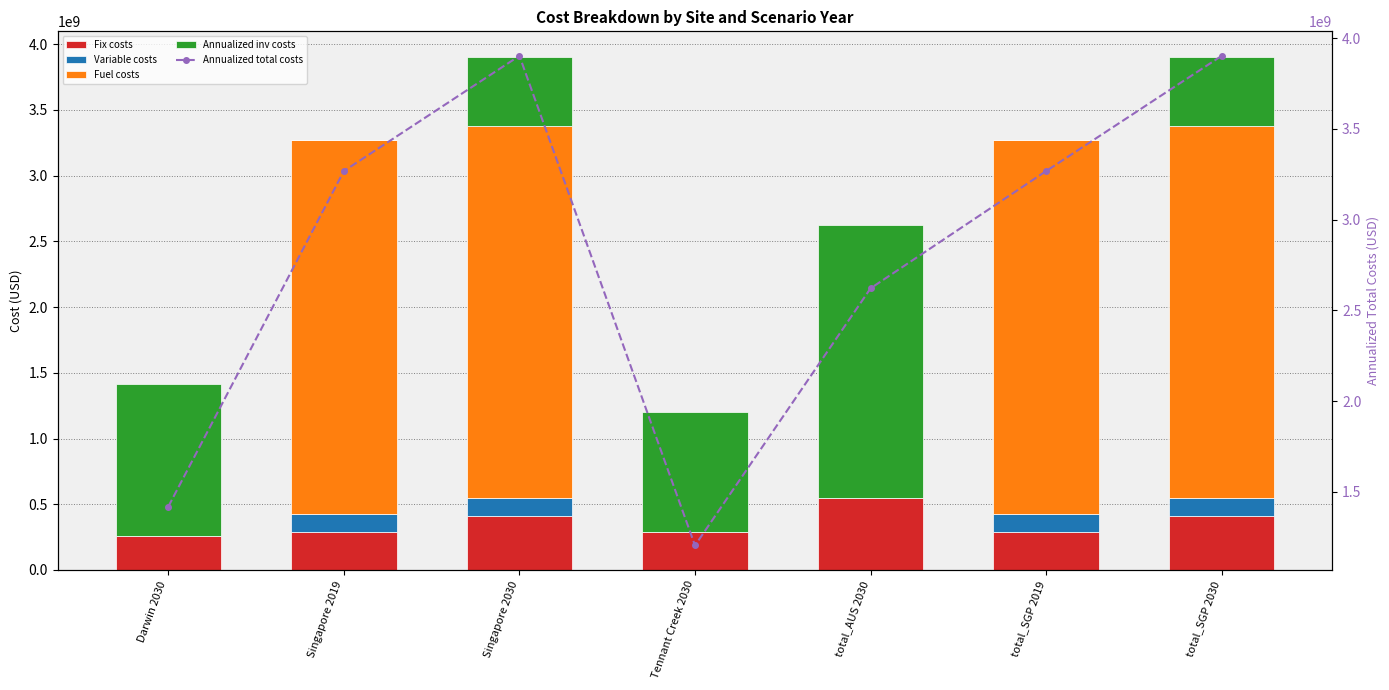

What position from the right is total_AUS 2030?

3